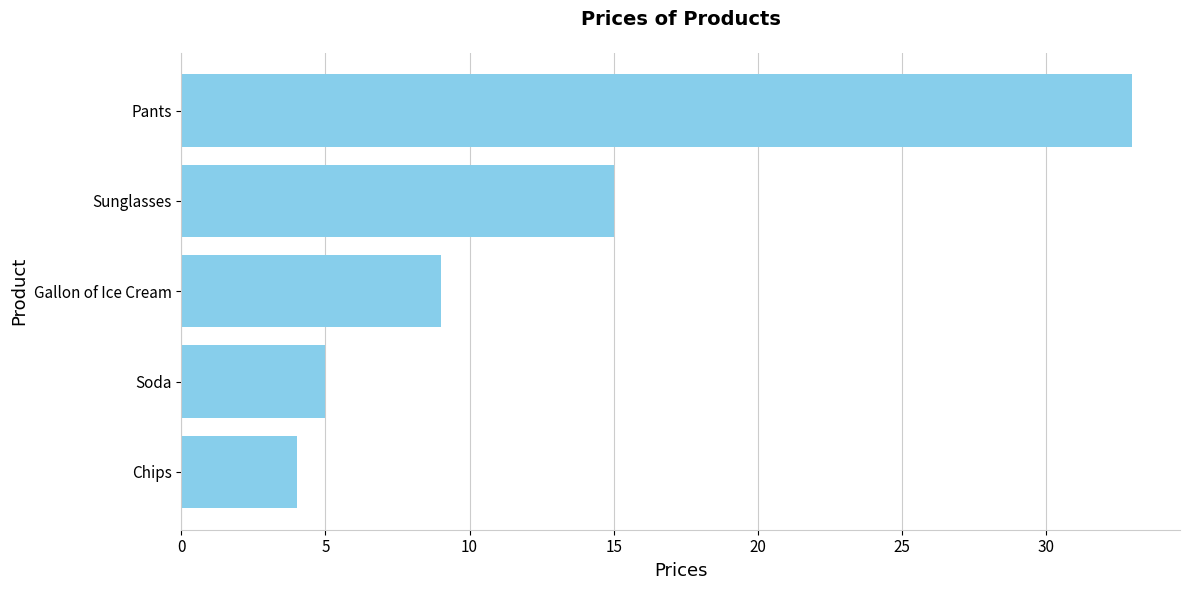

Rank the categories by value from highest to lowest.

Pants, Sunglasses, Gallon of Ice Cream, Soda, Chips